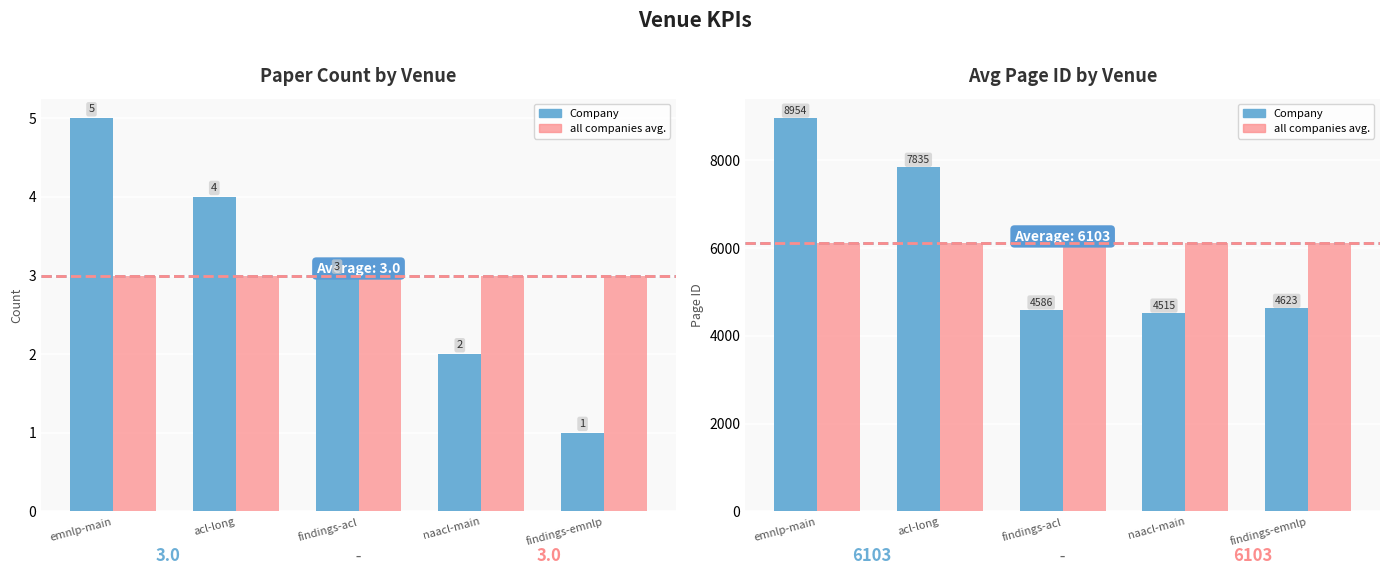

What is the value of the all companies avg. bar at the 2nd from the left?

6102.6